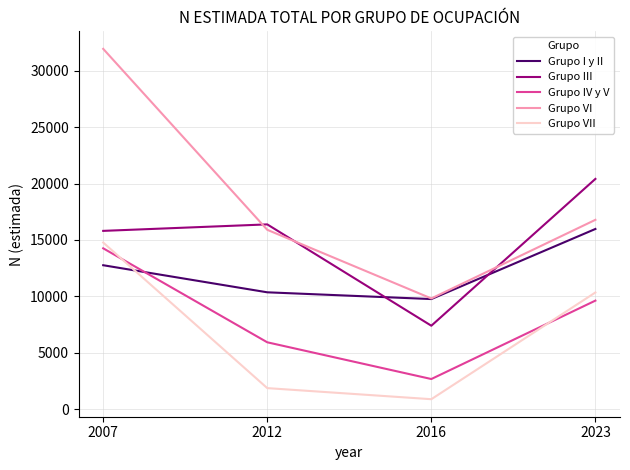

Between 2007 and 2023, which series saw the biggest shift?

Grupo VI